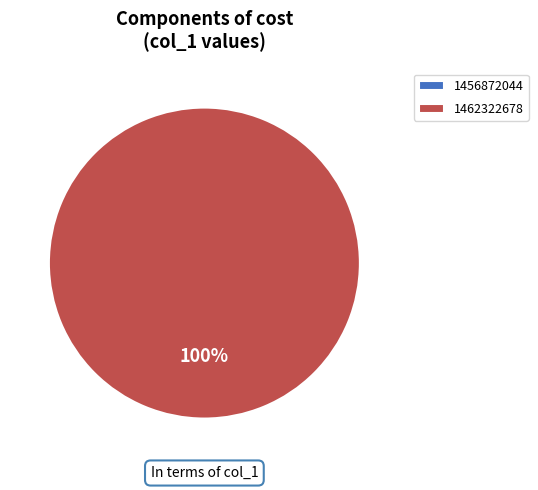

What percentage is the 1462322678 slice, to the nearest percent?

100%